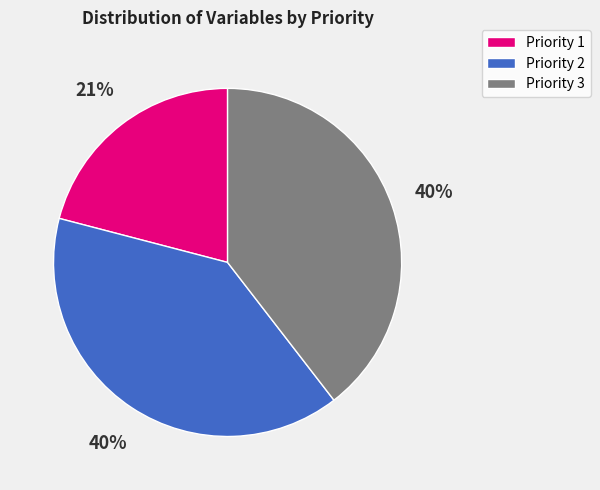

To the nearest percent, what is the average slice percentage?

33%